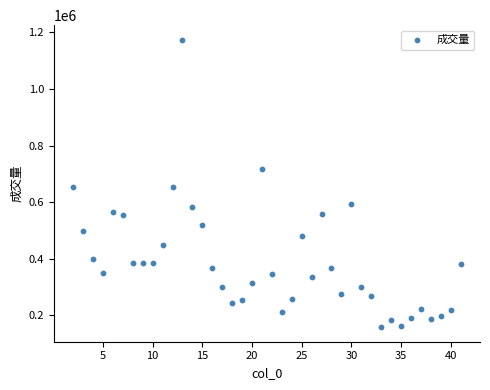

What is the range of Y values (max minus min)?

1017133